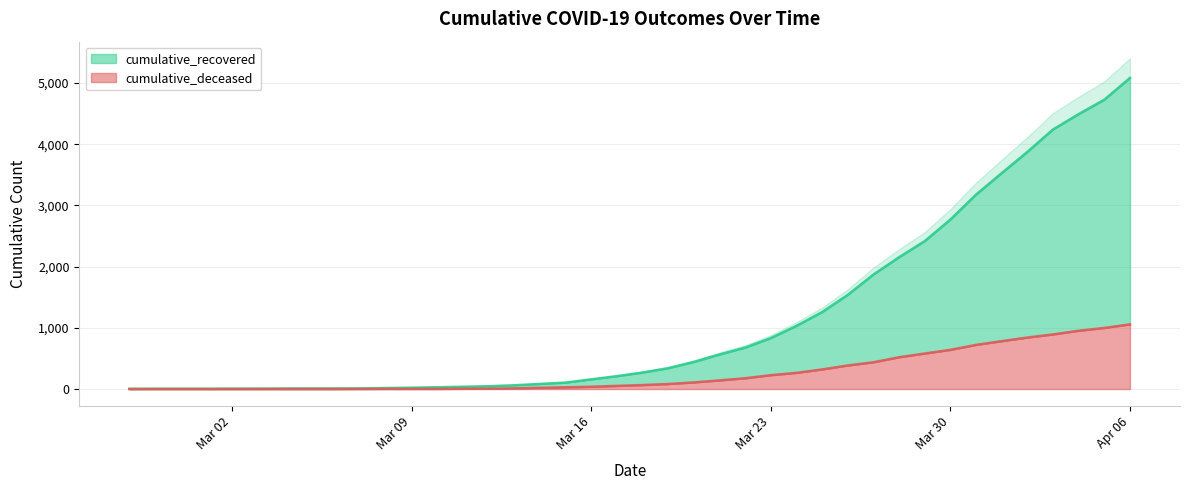

Rank the series at Mar 16 from lowest to highest value.

cumulative_deceased, cumulative_recovered